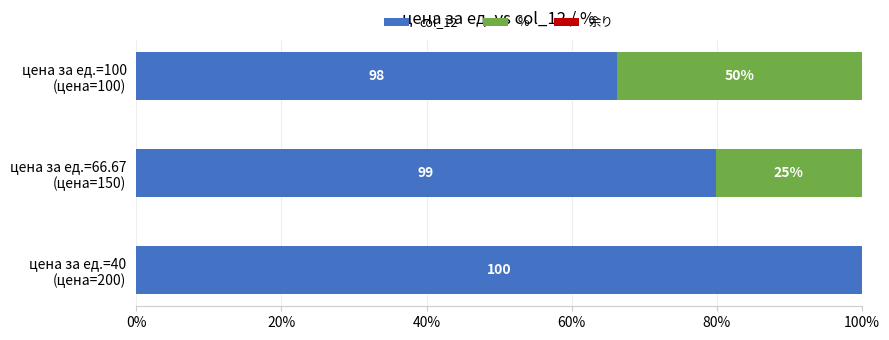

Reading left to right, transcribe all the data shown in this chart.

col_12: 100.0	79.8	66.2
%: 0.0	20.2	33.8
余り: 0.5	0.5	0.5